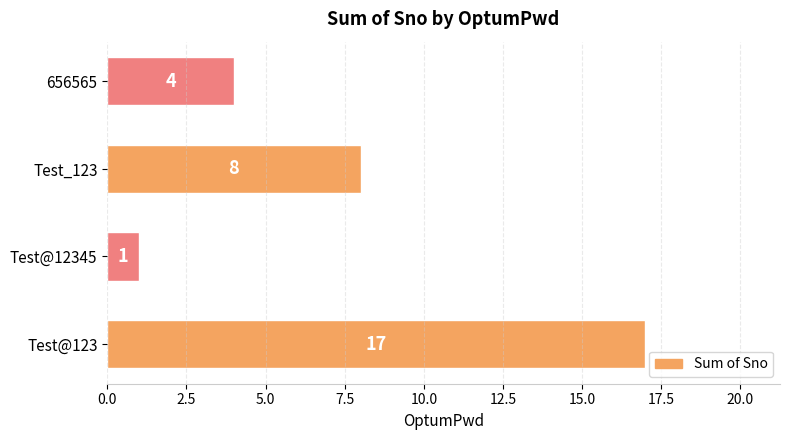

Are the bars horizontal?

Yes